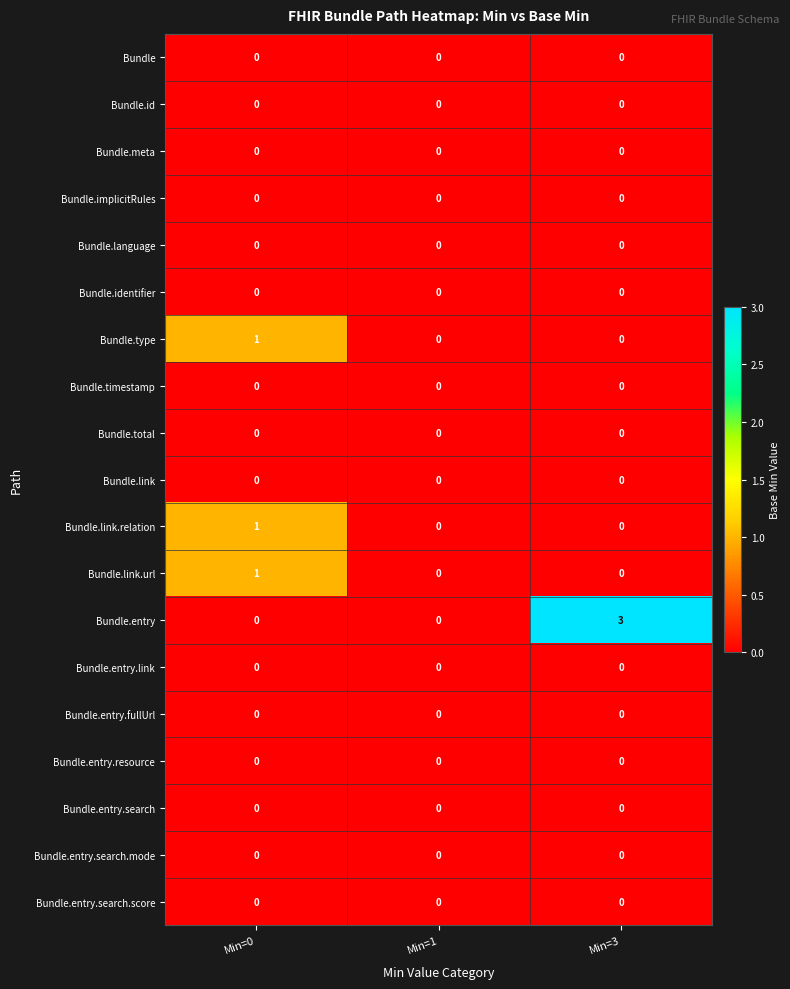

Which series has the largest total across all categories?

Bundle.entry